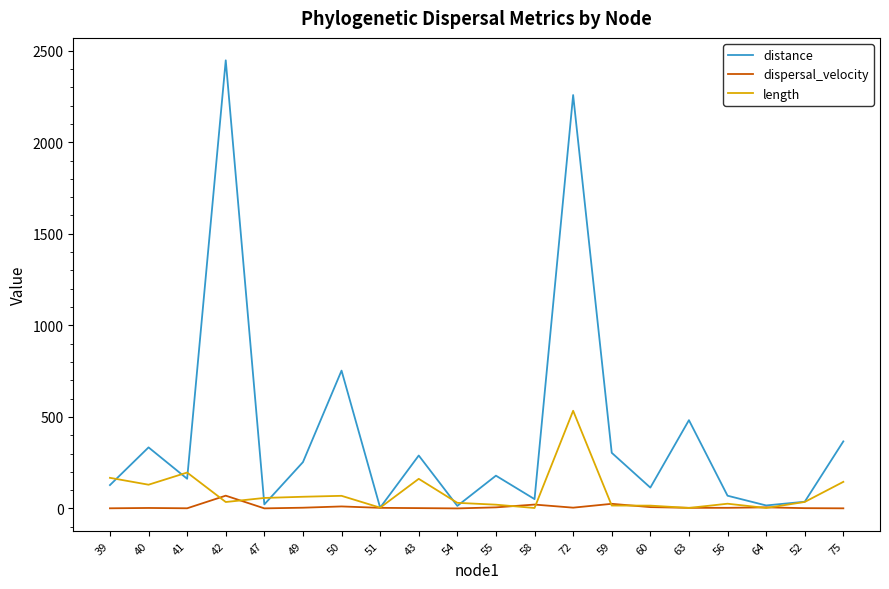

What is the difference between the highest and lowest values at 50?

741.7